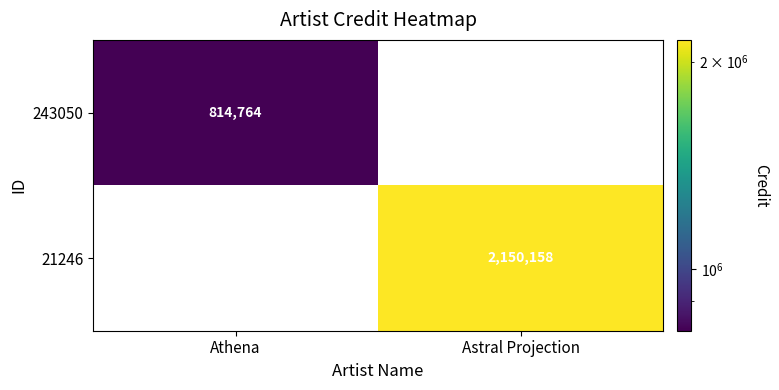

Is the value of 243050 at Athena greater than the value of 21246 at Astral Projection?

No